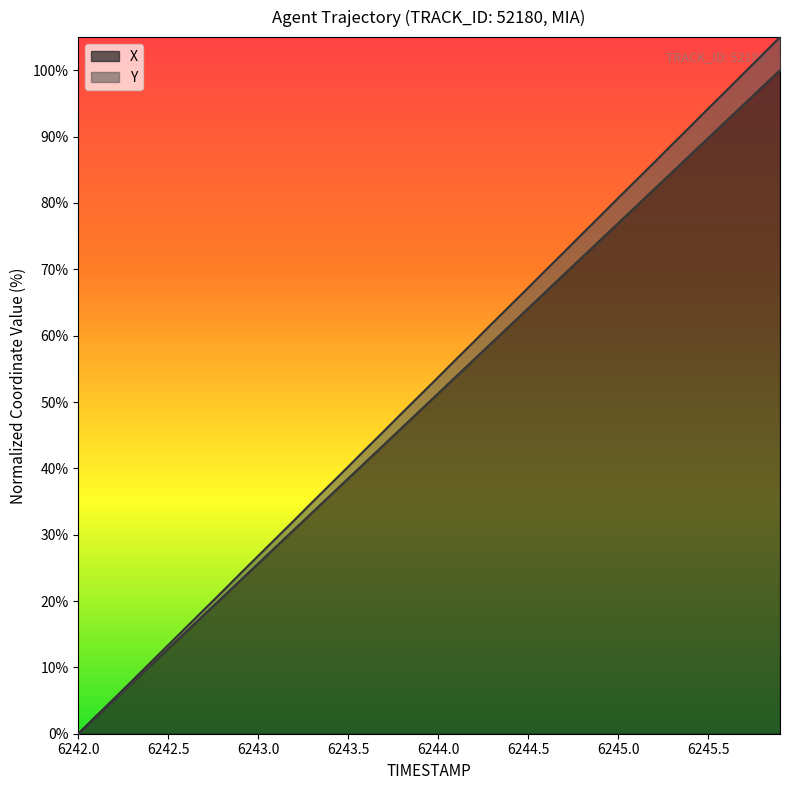

What is the value of the Y point at the 24th from the left?

61.8